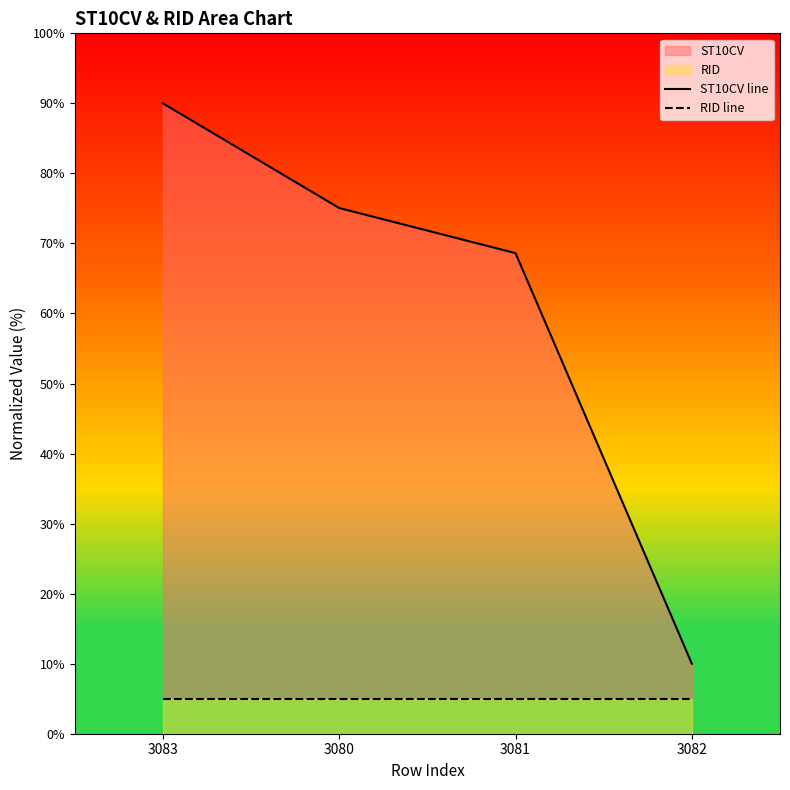

What is the maximum value for ST10CV line?

90.0